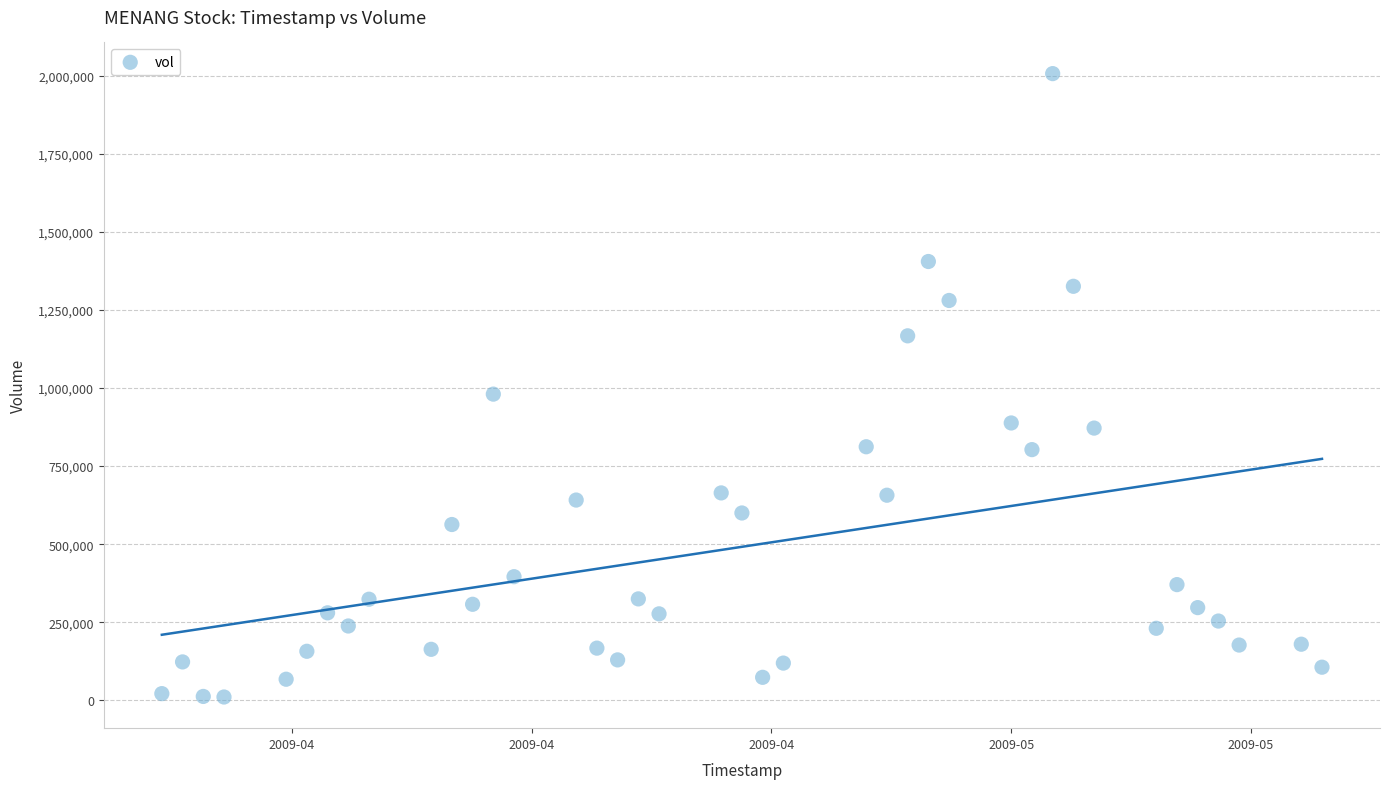

What Y value in the scatter plot is closest to 1008719?

980459